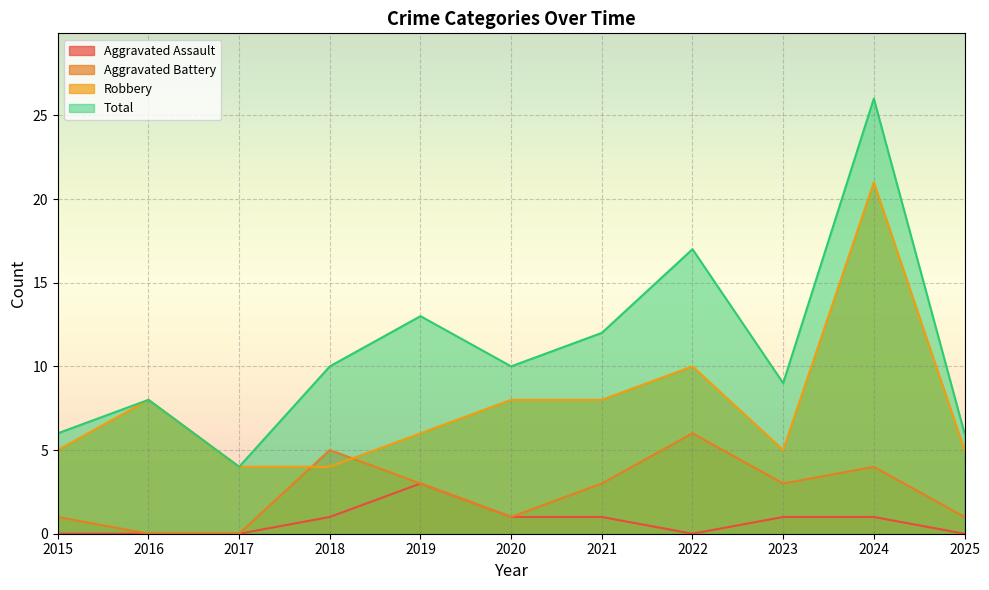

True or false: Robbery and Aggravated Battery cross at least once.

True